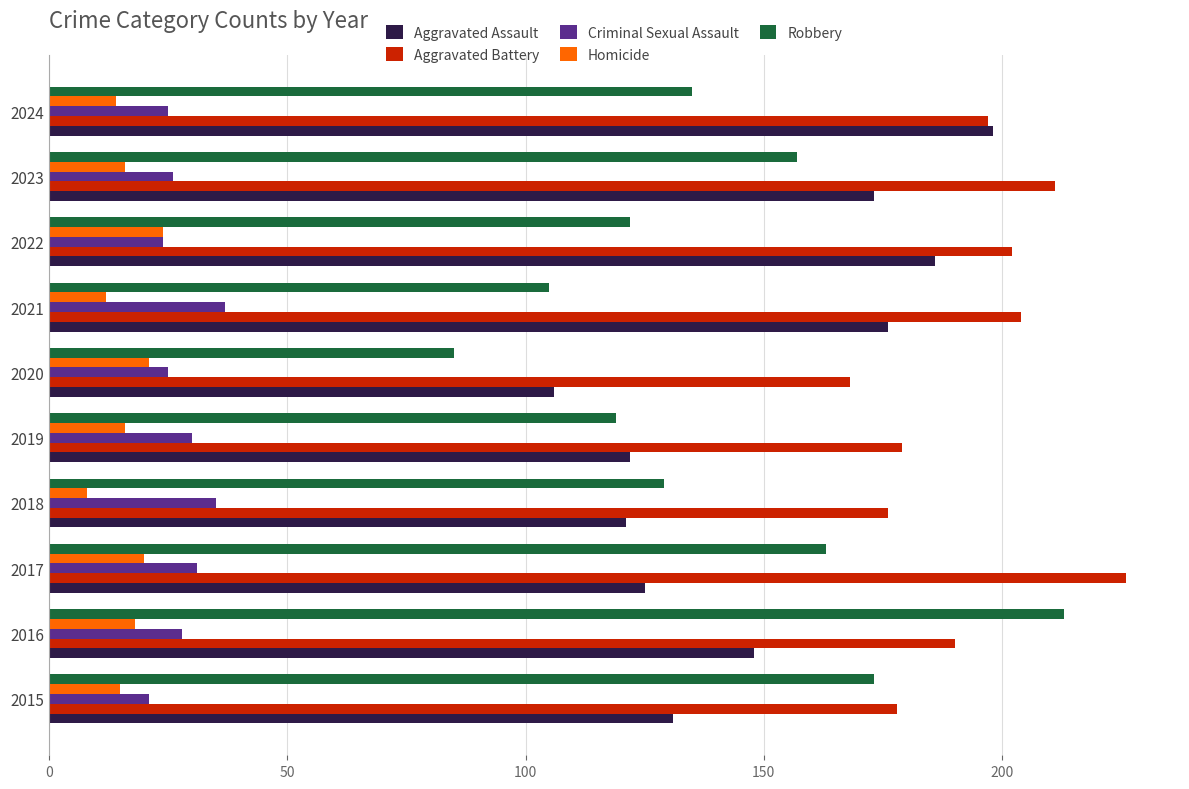

Is the value of Aggravated Battery at 2019 greater than the value of Robbery at 2023?

Yes